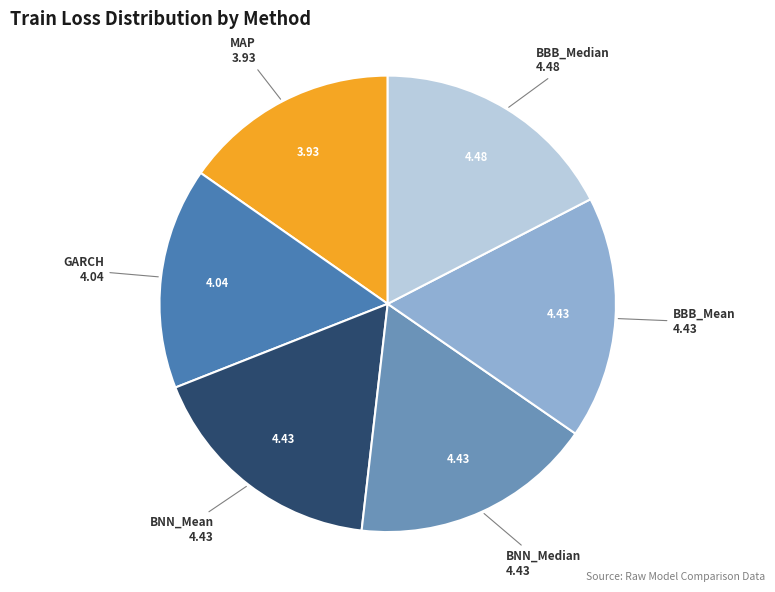

True or false: GARCH accounts for 1% of the total.

False